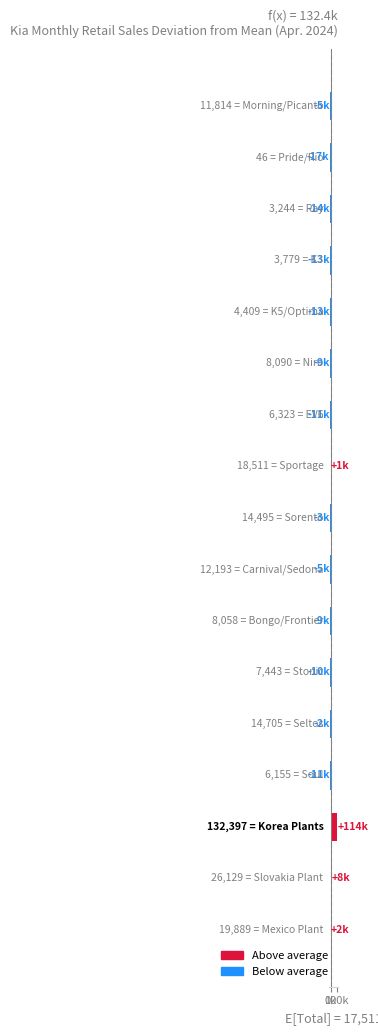

Does the chart contain any negative values?

Yes